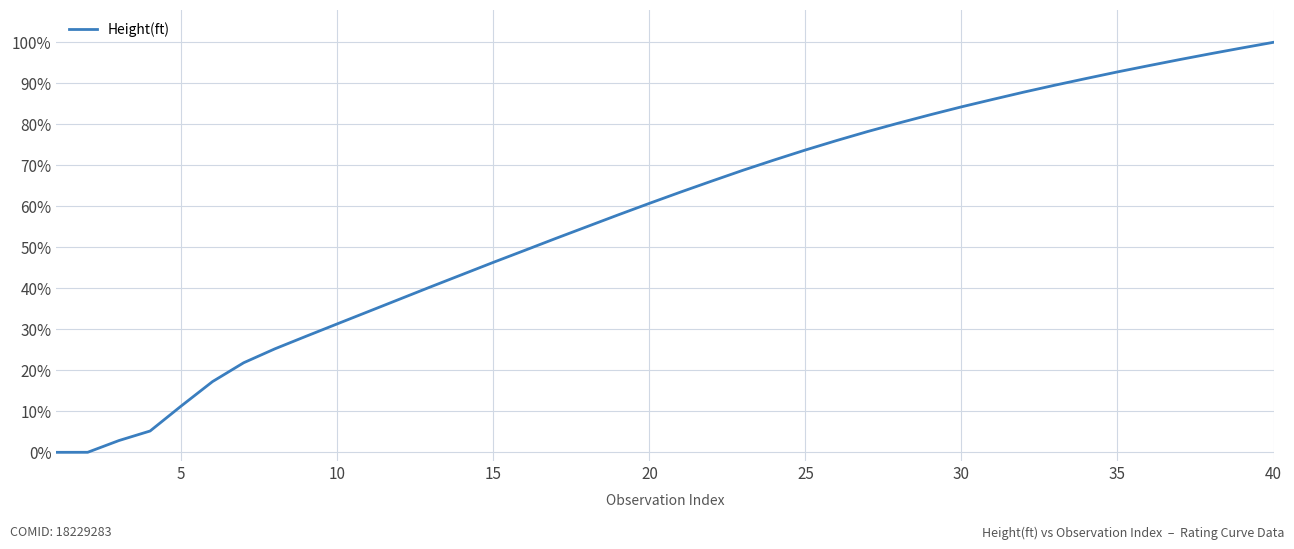

Is this an area chart (filled region under the line)?

No